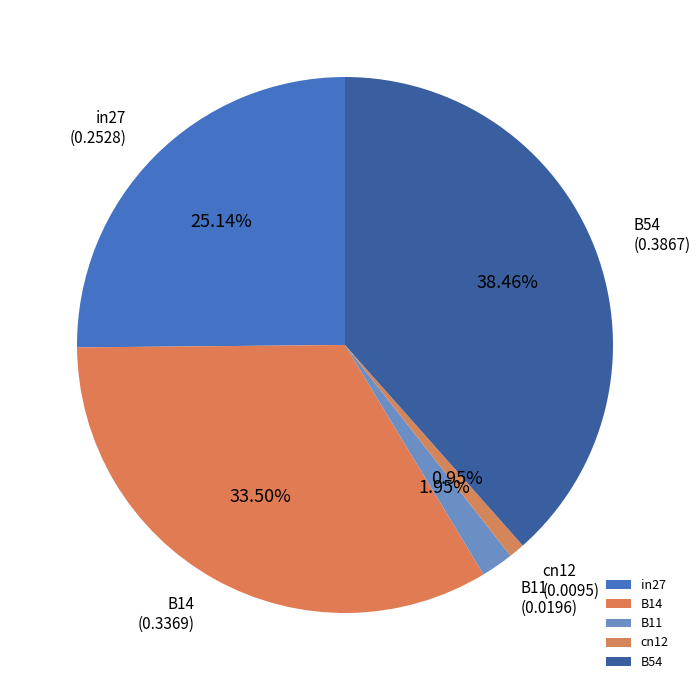

Which slice is the smallest?

cn12